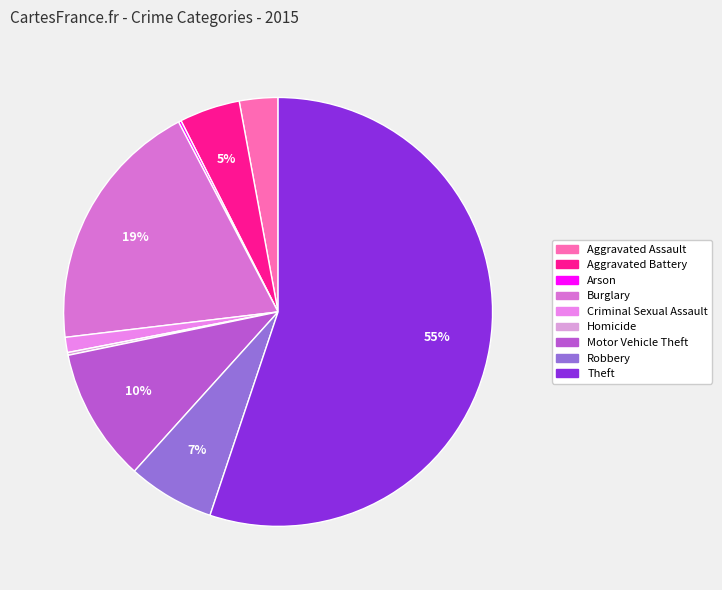

To the nearest percent, what is the difference between the largest and smallest slice percentages?

55%